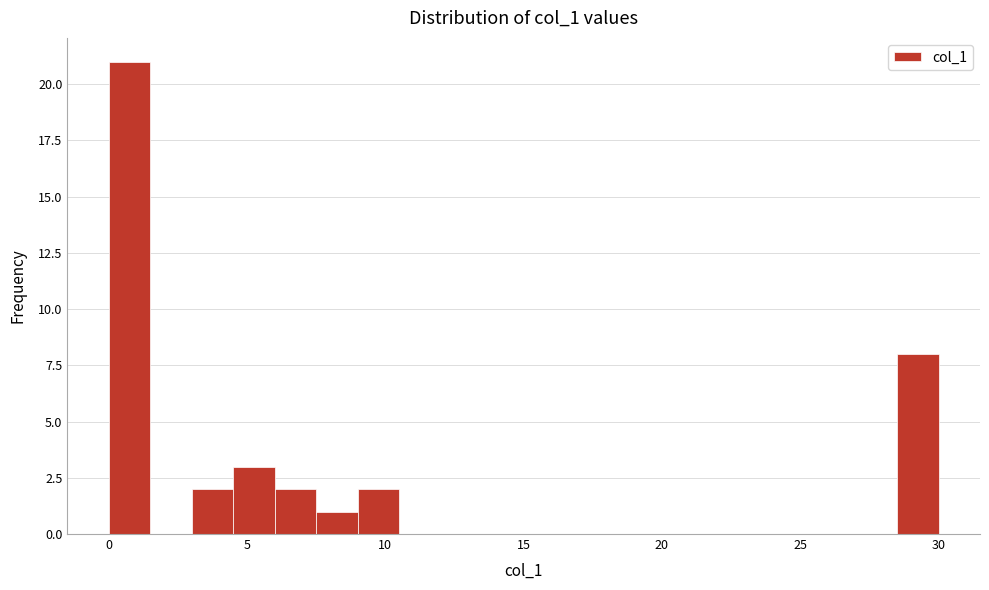

Around what value on the x-axis is the tallest bar? Give the approximate position of its centre, as read against the axis.

1.0